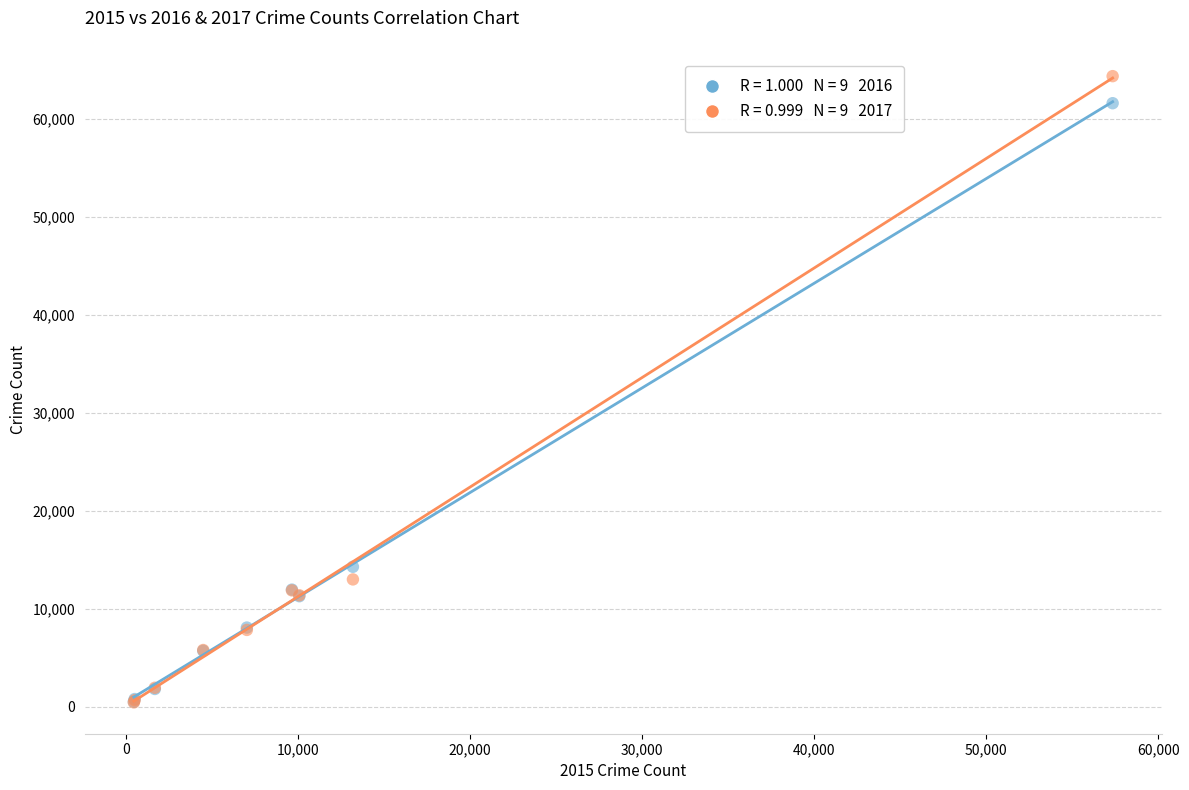

Across all series, what Y value is closest to 32412?

14289